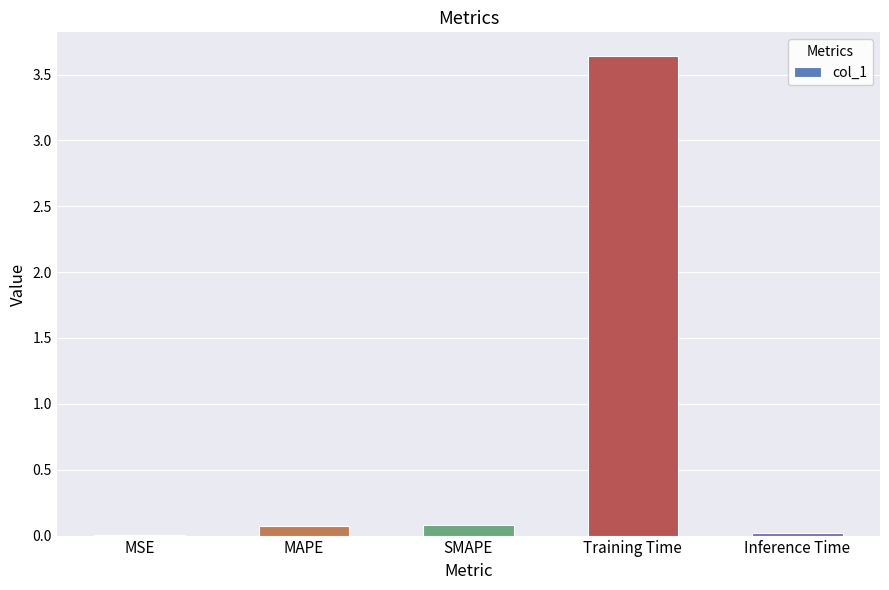

The chart shows a value of 0.0 at Inference Time. True or false?

True